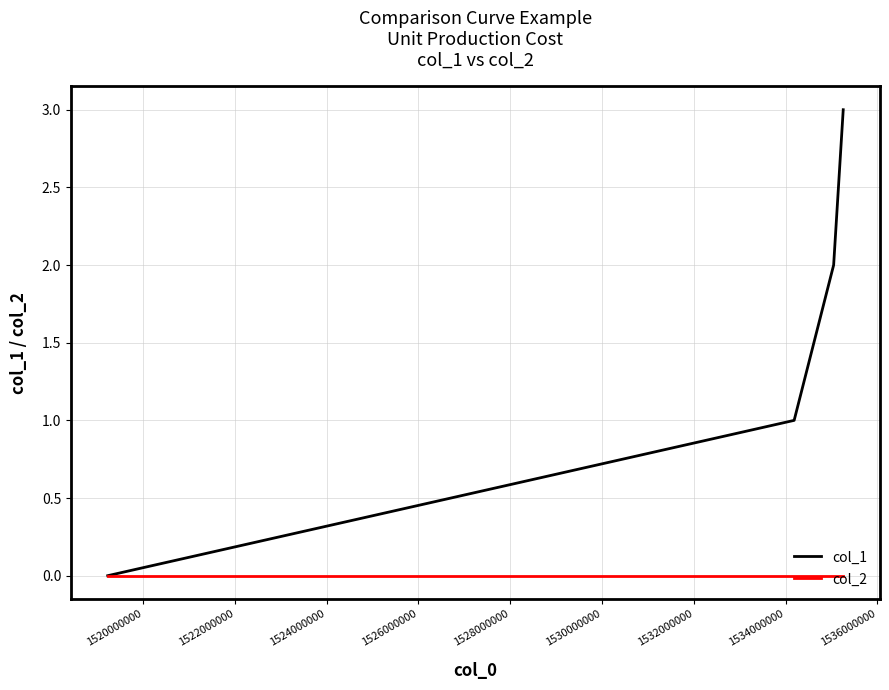

Which series has the widest spread of values?

col_1